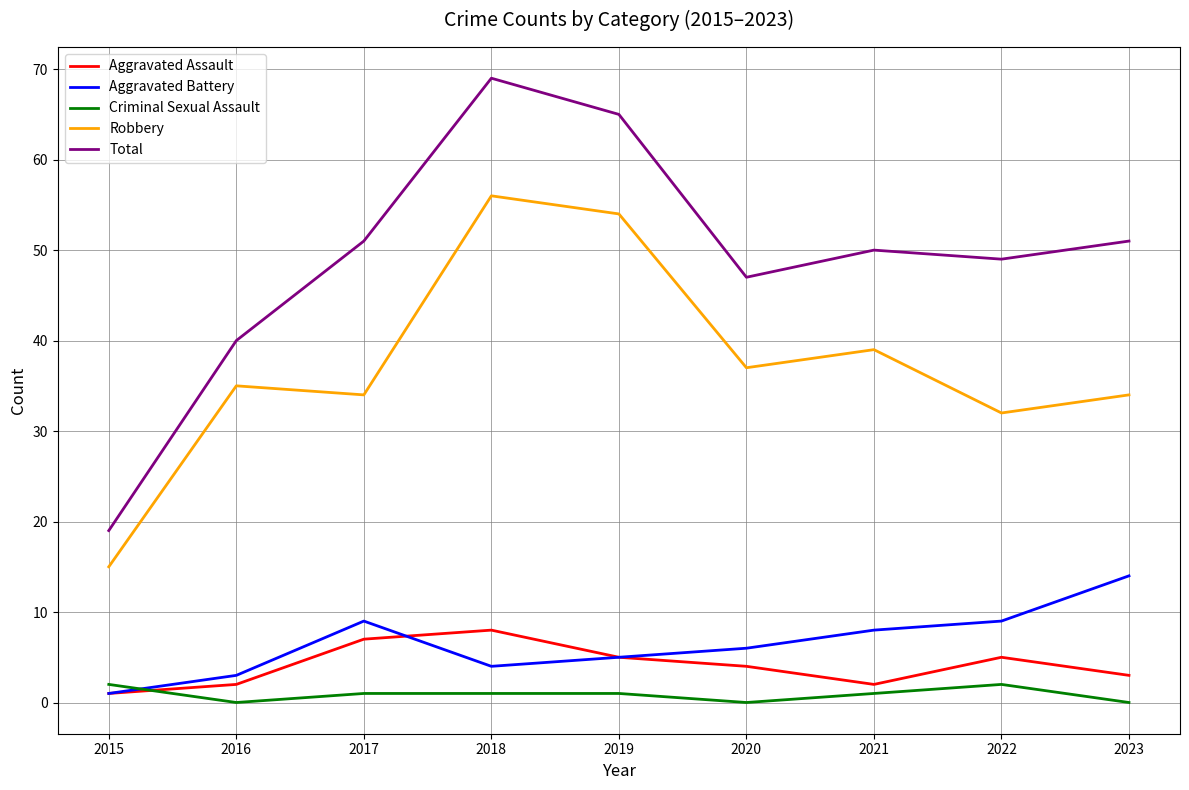

What value does the Robbery series have at 2021?

39